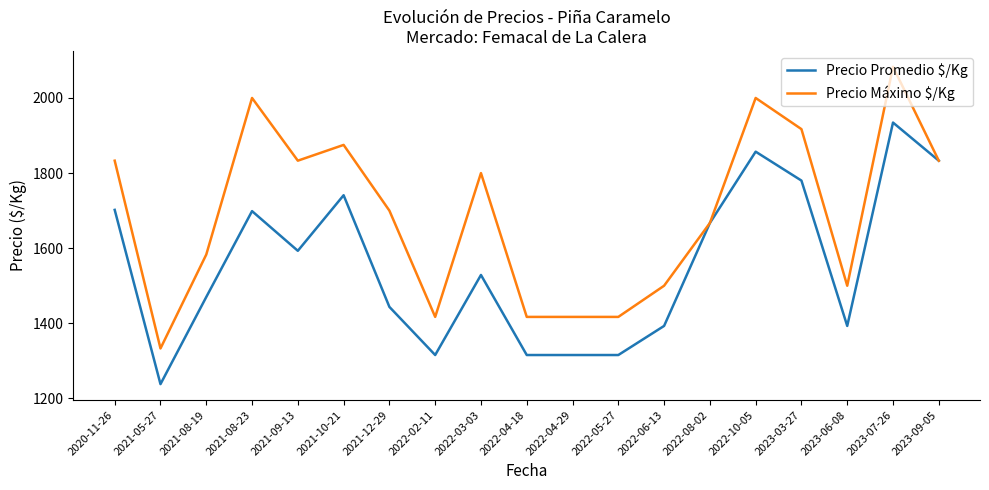

Does the chart display data point markers on the line(s)?

No